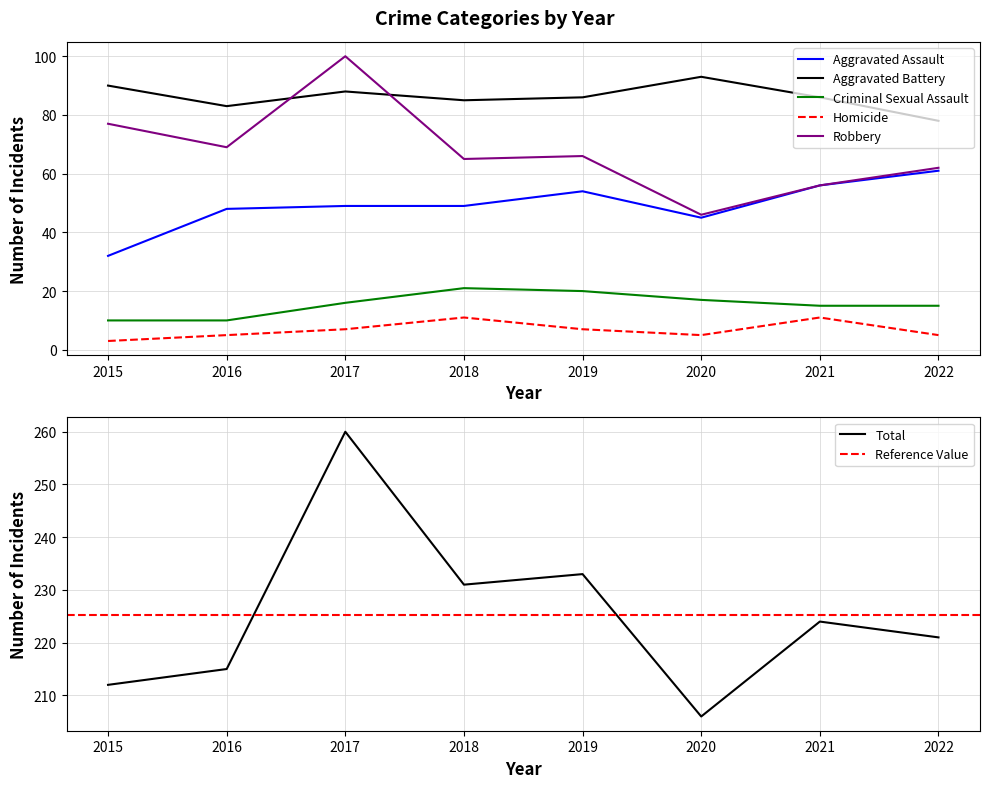

What is the total value across all series at 2015?

424